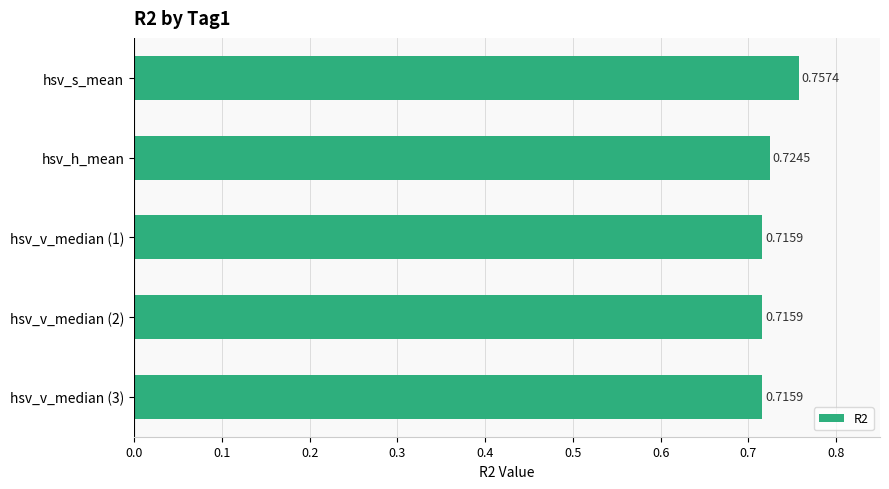

What is the sum of the values at hsv_v_median (3) and hsv_s_mean?

1.5